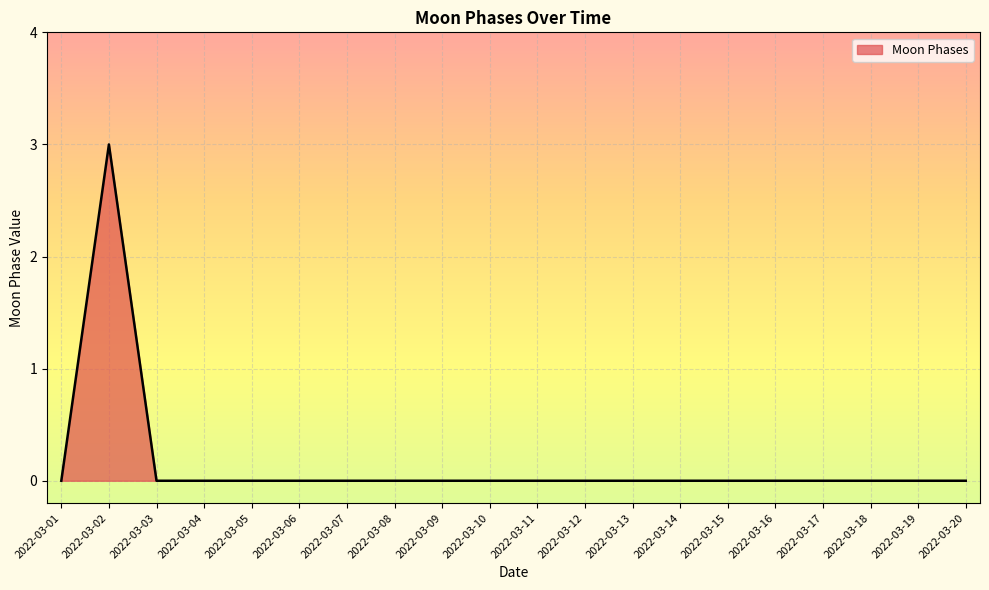

The chart shows a value of 0 at 2022-03-03. True or false?

True